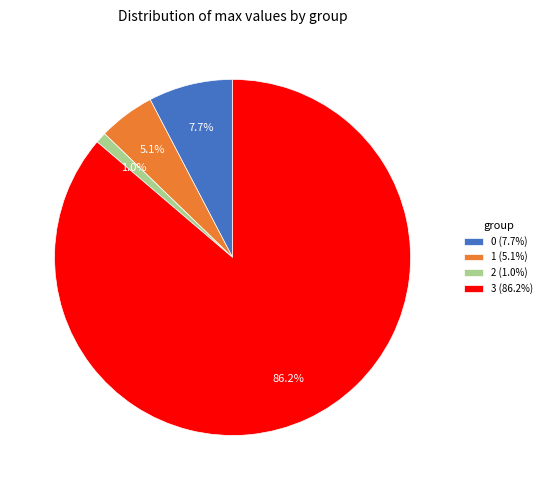

Which has a higher value, 0 (7.7%) or 2 (1.0%)?

0 (7.7%)